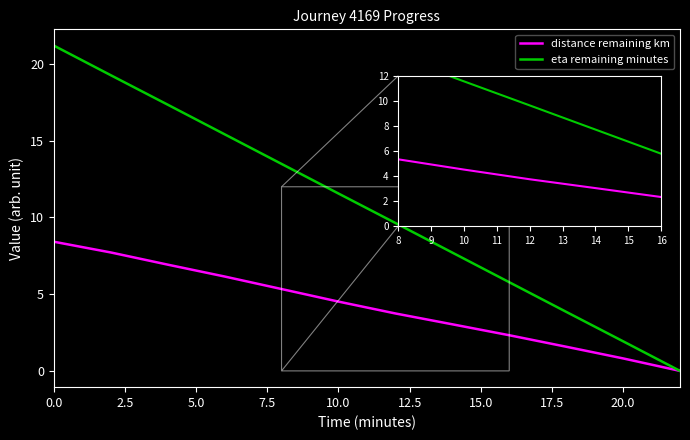

Rank the series by their average value, from lowest to highest.

distance remaining km, eta remaining minutes